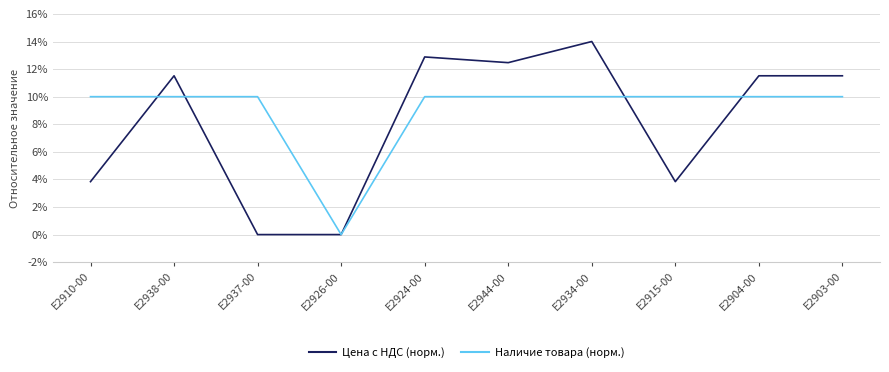

How many distinct data groups are displayed?

2